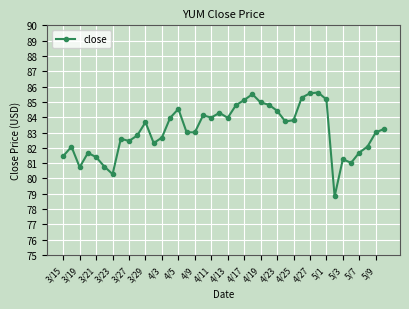

What is the sum of all values?

3325.7